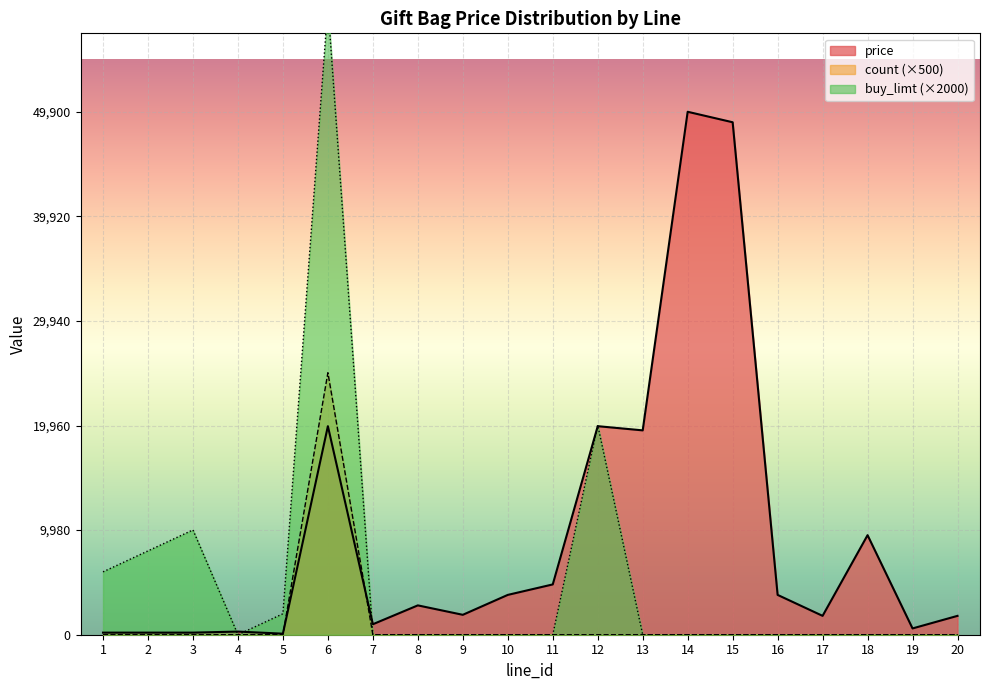

True or false: buy_limt has more than 2 interior local peaks.

True